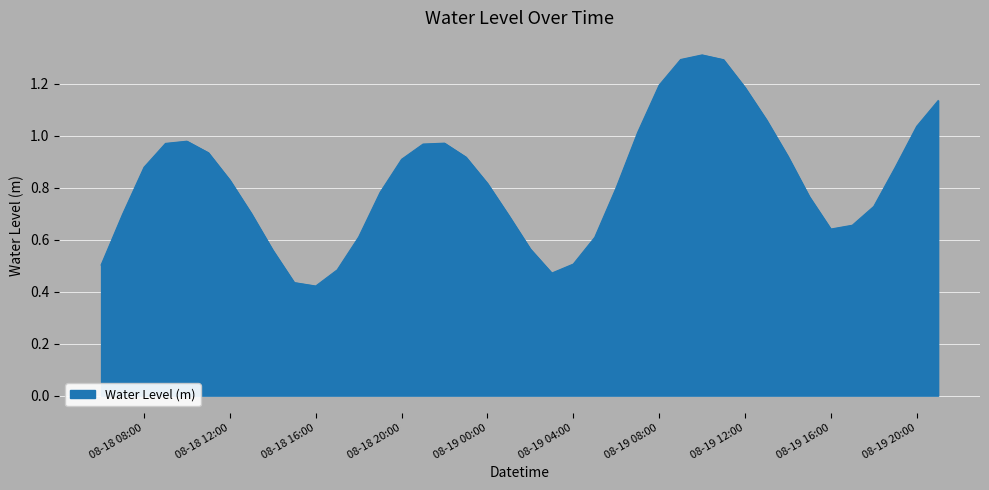

What is the maximum value shown in the chart?

1.3